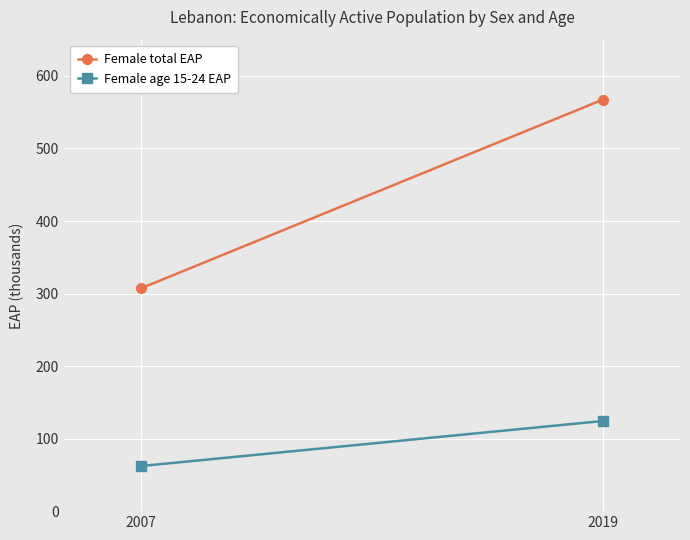

Rank the series at 2019 from highest to lowest value.

Female total EAP, Female age 15-24 EAP